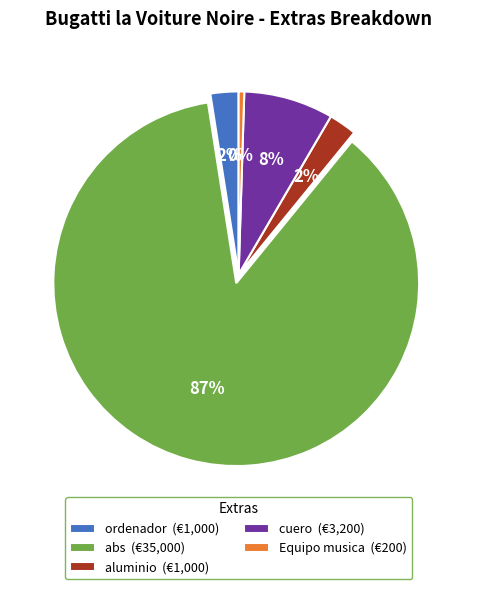

To the nearest percent, what portion does ordenador represent?

2%